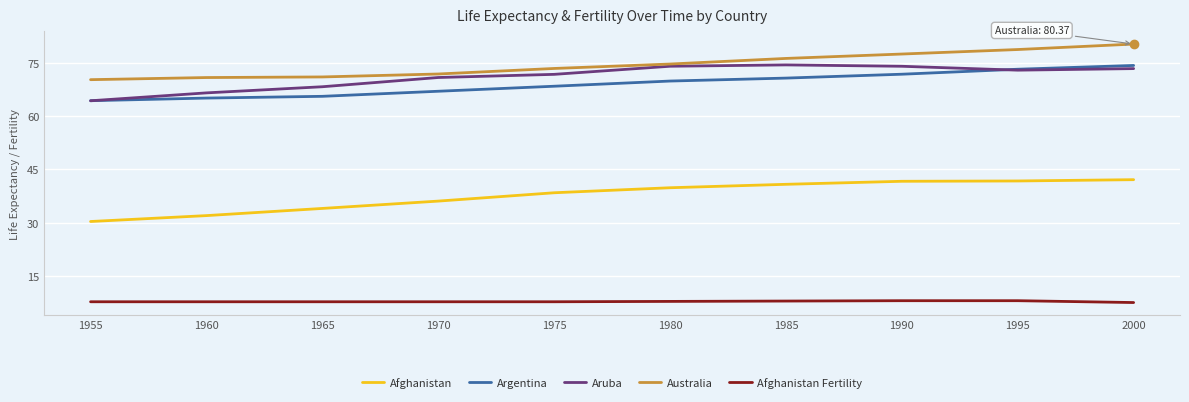

True or false: Australia and Afghanistan cross at least once.

False